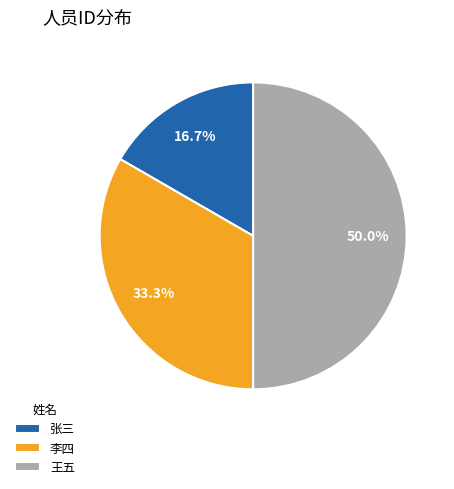

Between 张三 and 李四, which is larger?

李四